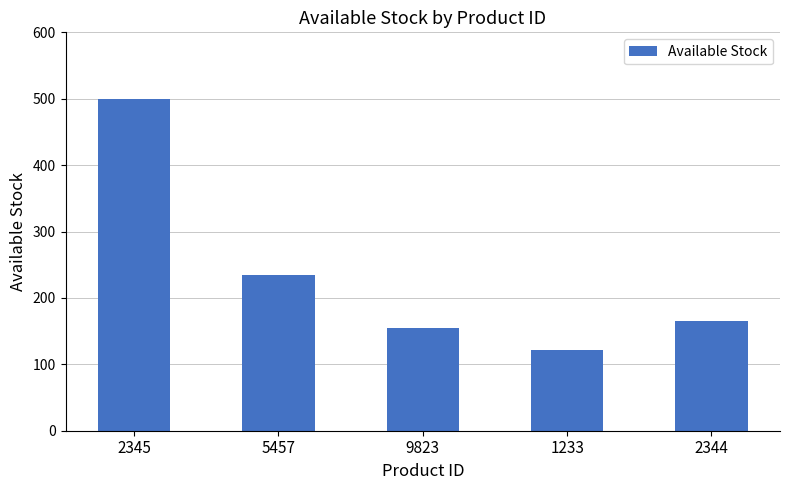

Count the number of data series in this chart.

1